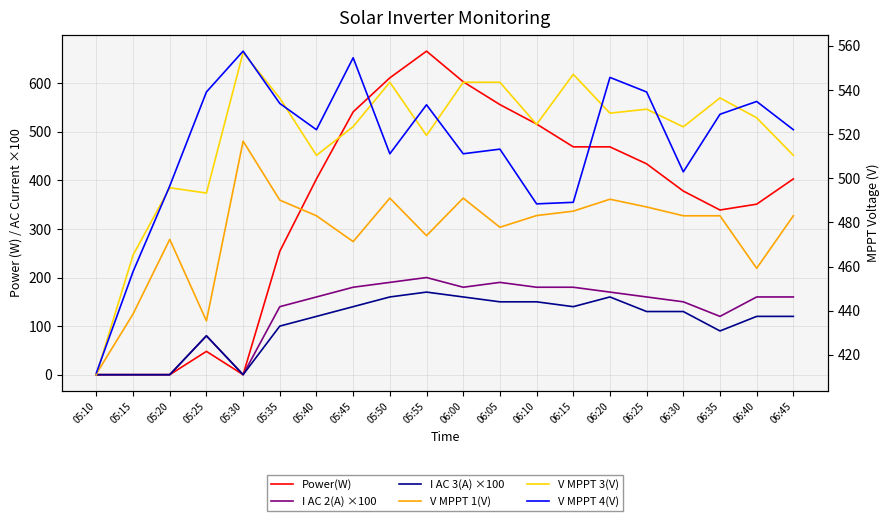

The value of V MPPT 4(V) at 06:35 is 529.0. True or false?

True